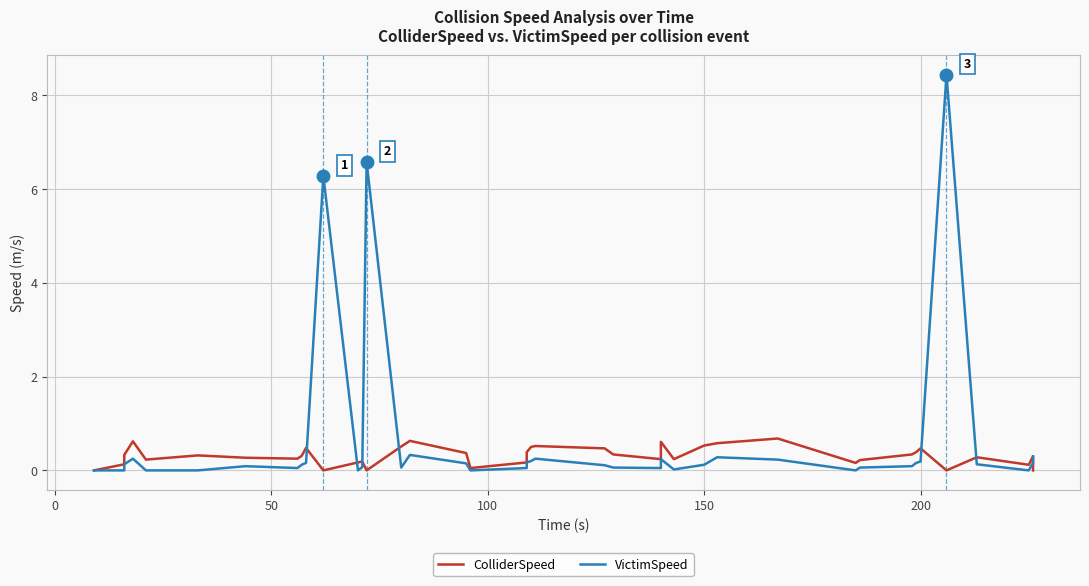

What is the average value of the ColliderSpeed series?

0.3